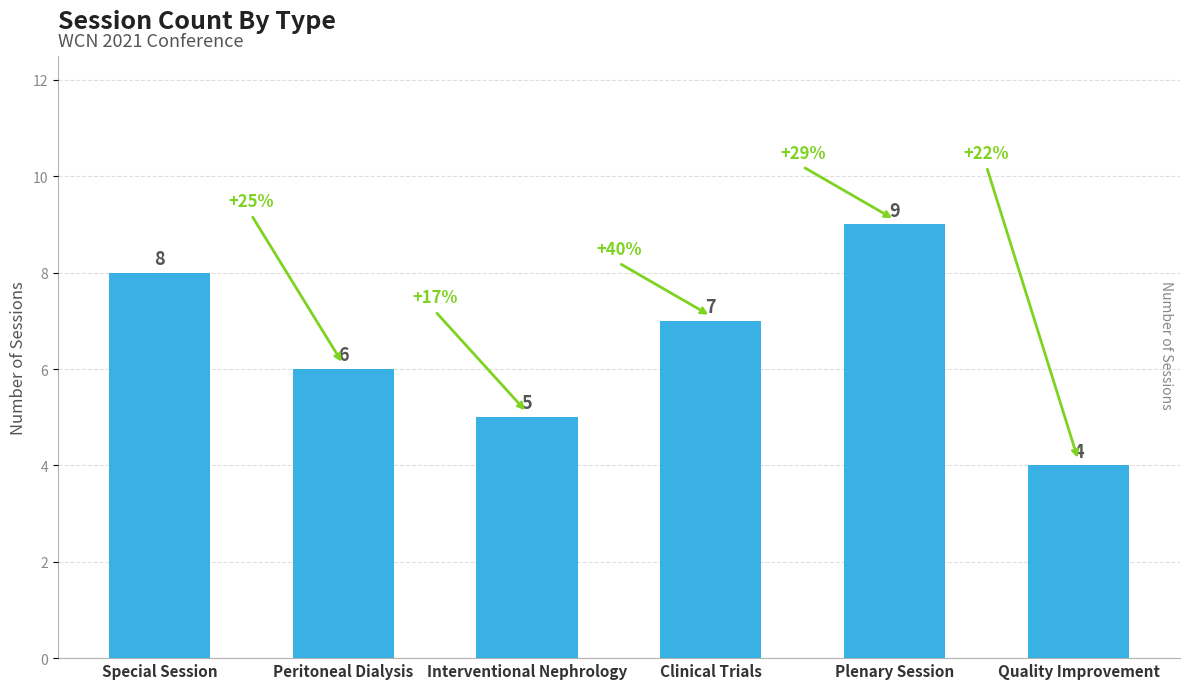

What is the sum of the values at Special Session and Interventional Nephrology?

13